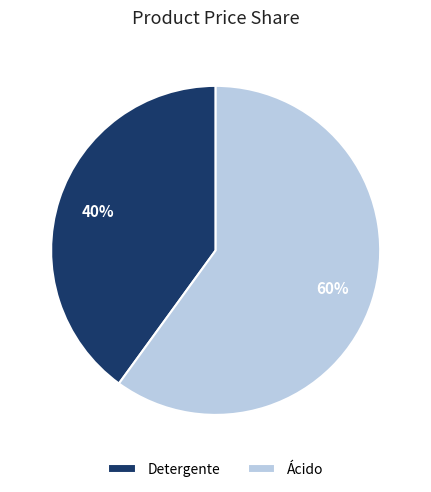

Which has a higher value, Detergente or Ácido?

Ácido